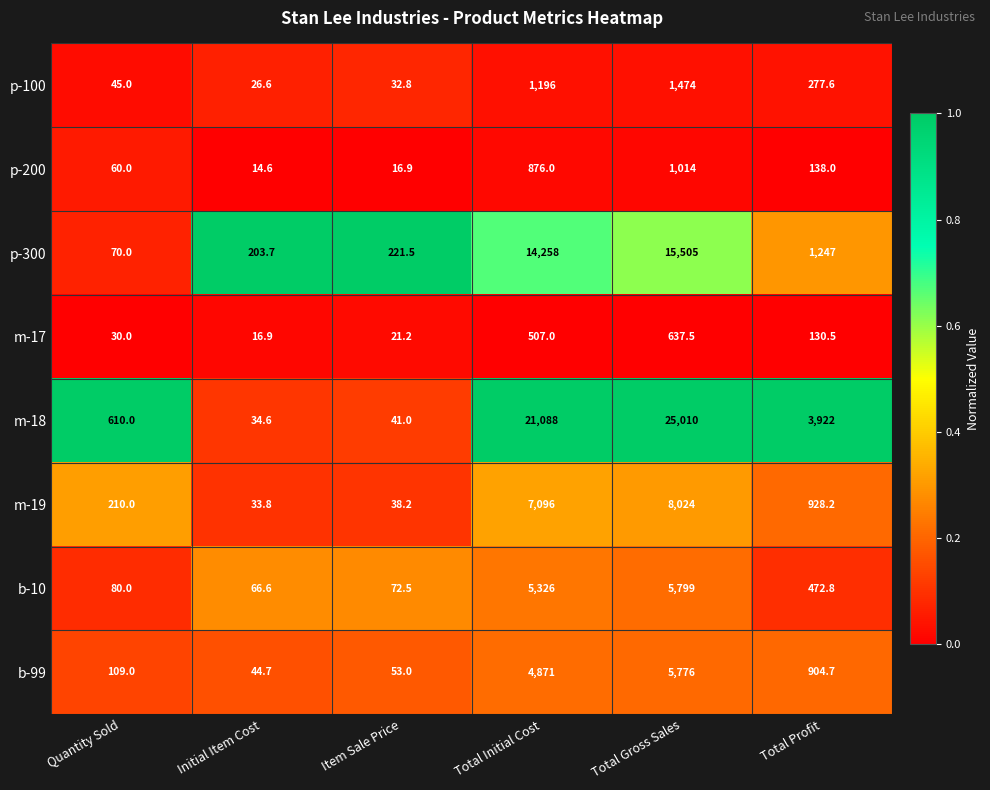

What is the total value across all series at Total Initial Cost?

55218.0